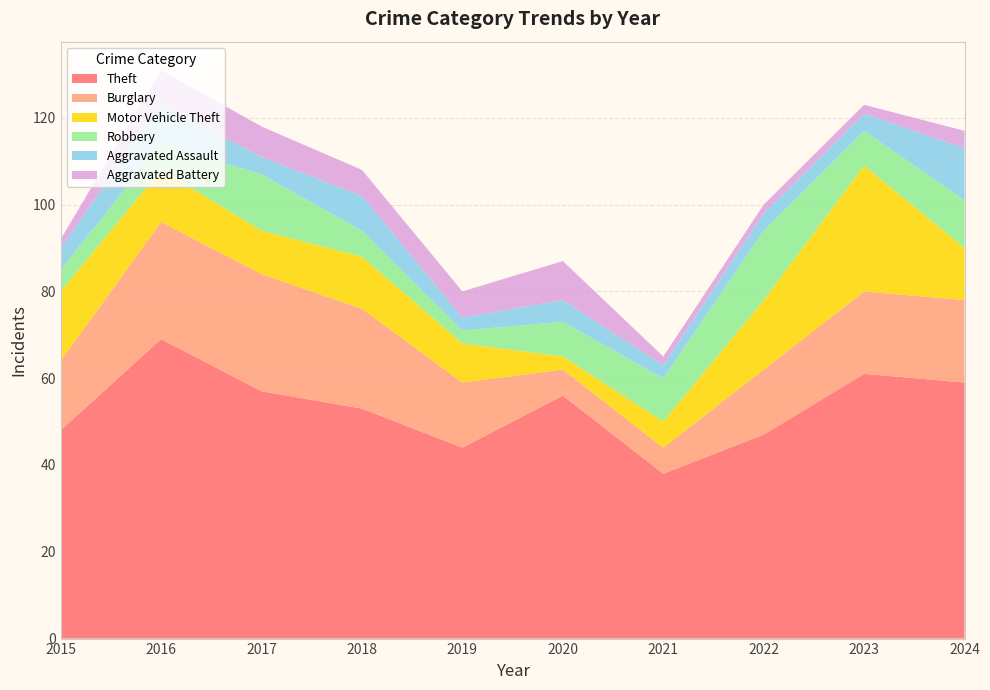

Reading right to left, what are all the values shown in this chart?

Theft: 2024=59	2023=61	2022=47	2021=38	2020=56	2019=44	2018=53	2017=57	2016=69	2015=48
Burglary: 2024=19	2023=19	2022=15	2021=6	2020=6	2019=15	2018=23	2017=27	2016=27	2015=16
Motor Vehicle Theft: 2024=12	2023=29	2022=16	2021=6	2020=3	2019=9	2018=12	2017=10	2016=12	2015=16
Robbery: 2024=11	2023=8	2022=16	2021=10	2020=8	2019=3	2018=6	2017=13	2016=6	2015=5
Aggravated Assault: 2024=12	2023=4	2022=4	2021=3	2020=5	2019=3	2018=8	2017=4	2016=9	2015=5
Aggravated Battery: 2024=4	2023=2	2022=2	2021=2	2020=9	2019=6	2018=6	2017=7	2016=8	2015=2